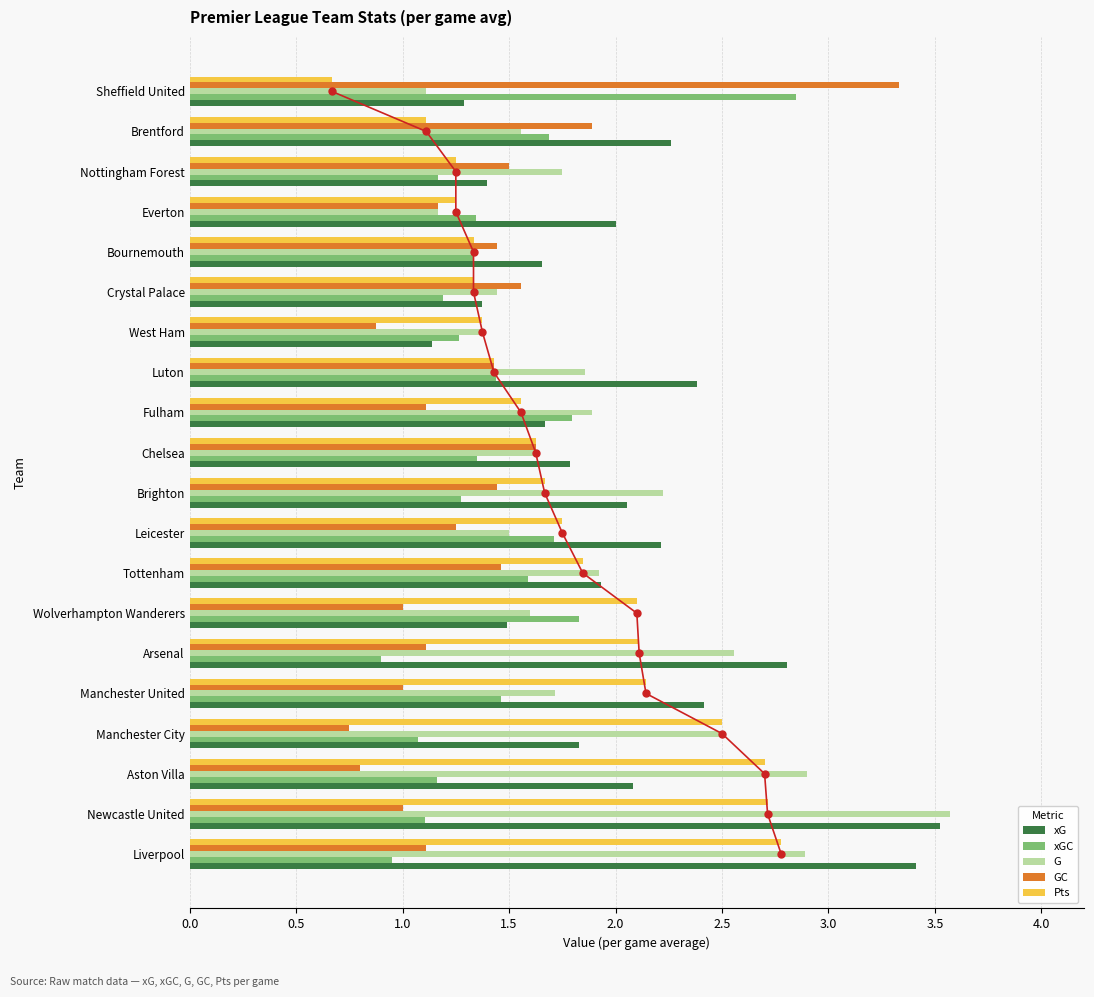

What are all the series names shown in the legend?

xG, xGC, G, GC, Pts